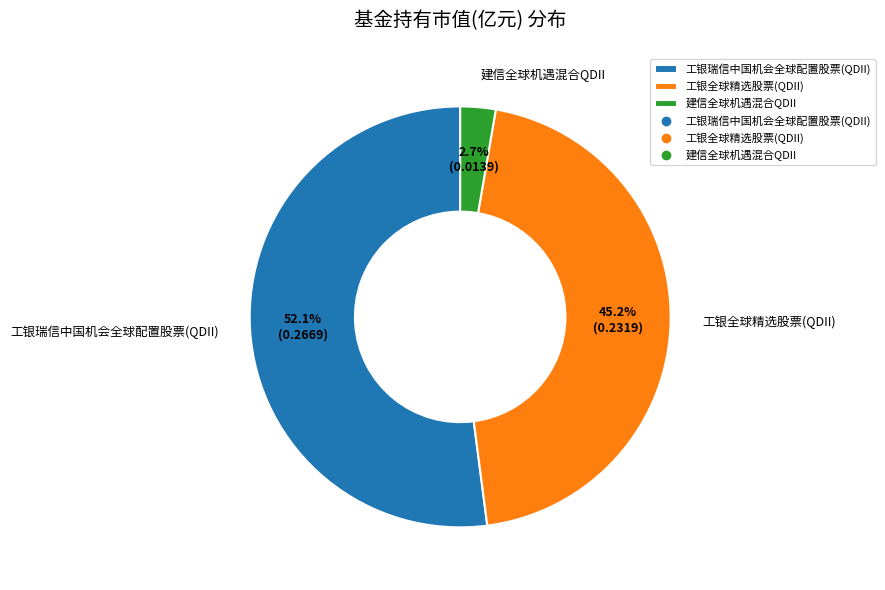

Count the number of slices in the pie.

3